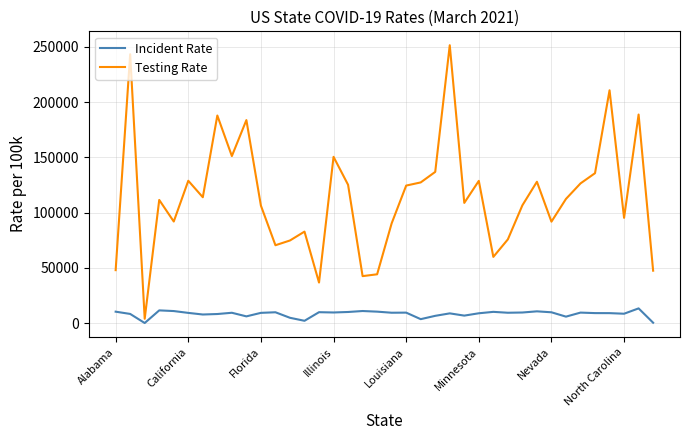

Rank the series by their average value, from lowest to highest.

Incident Rate, Testing Rate